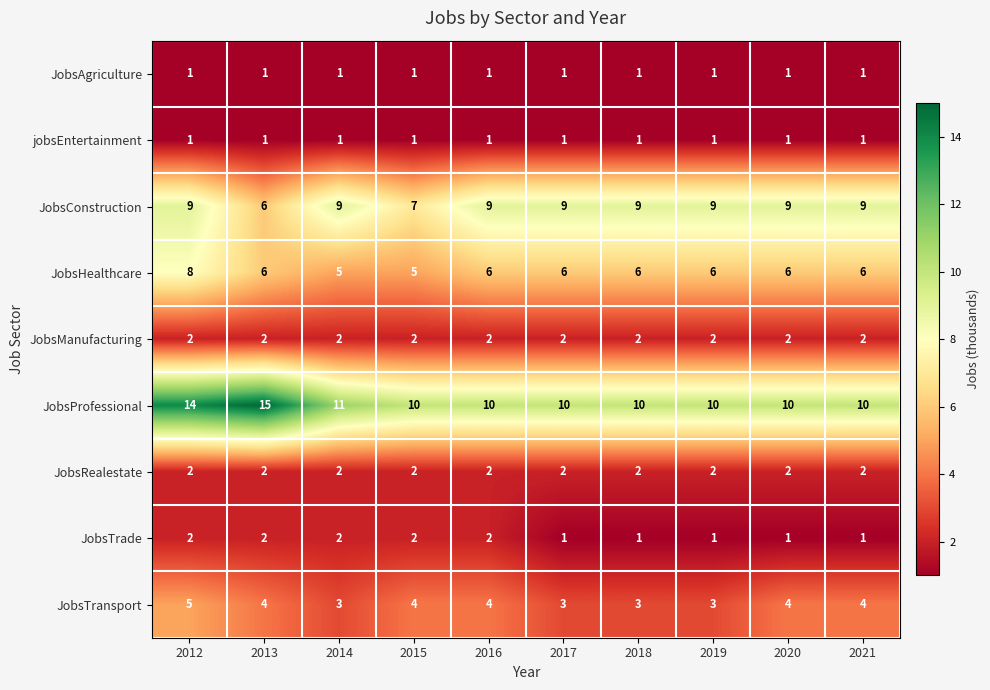

At how many categories does at least one series exceed 7?

10